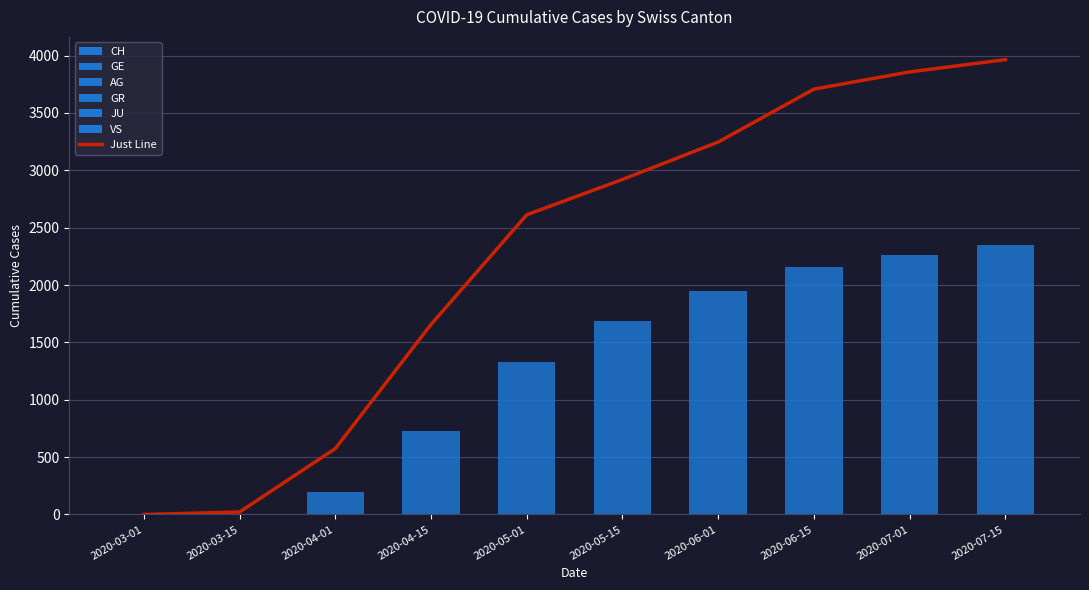

What is the difference between the second highest and minimum values in the CH (Bars) series?

2262